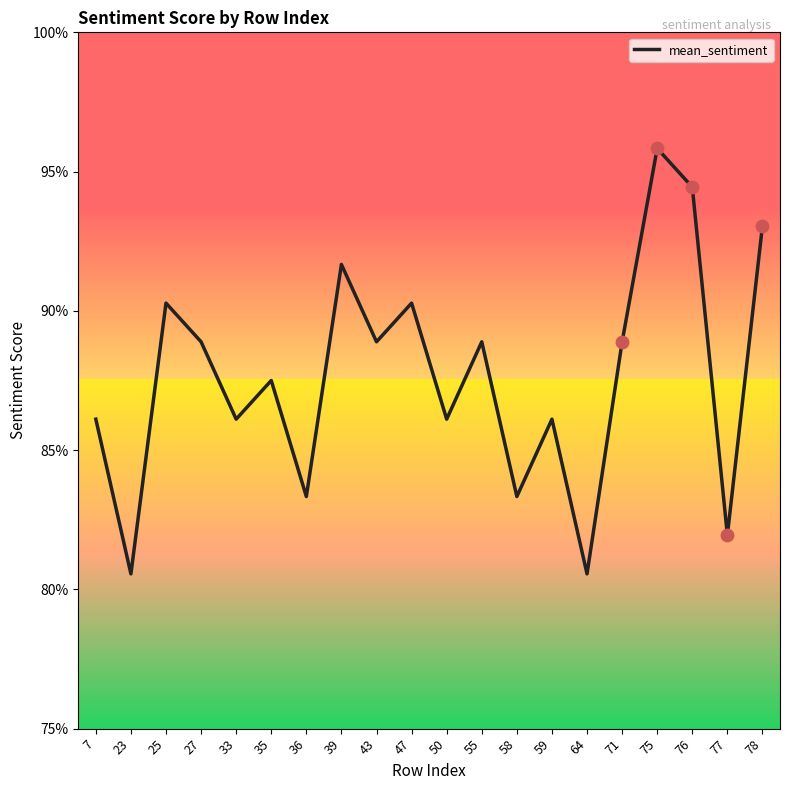

Is this an area chart (filled region under the line)?

No